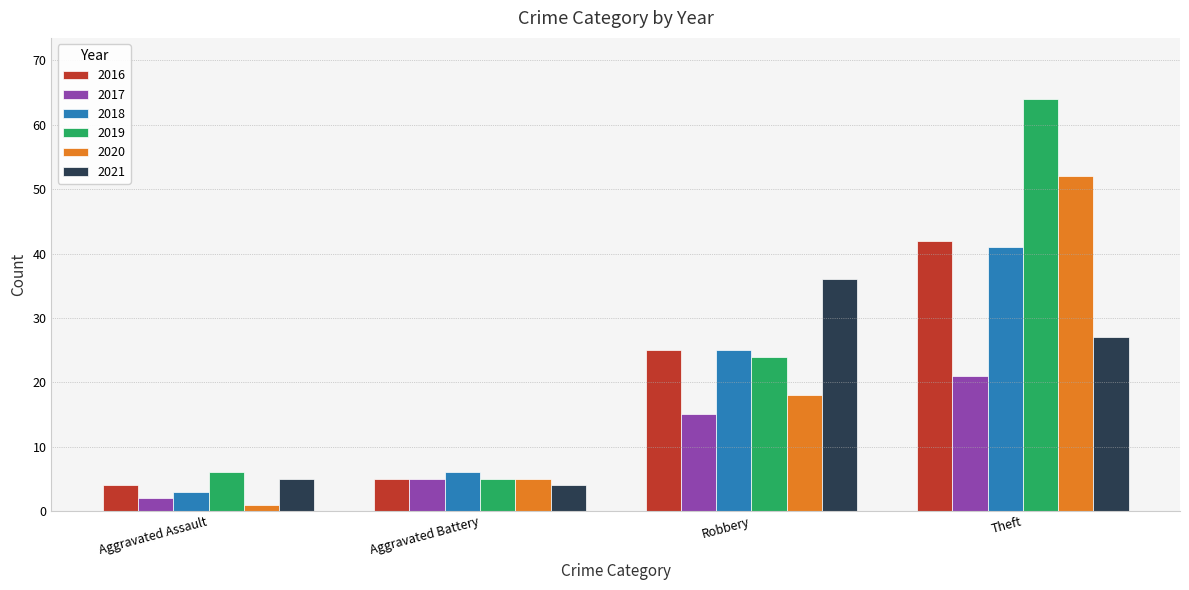

The value of 2019 at Aggravated Assault is 6. True or false?

True